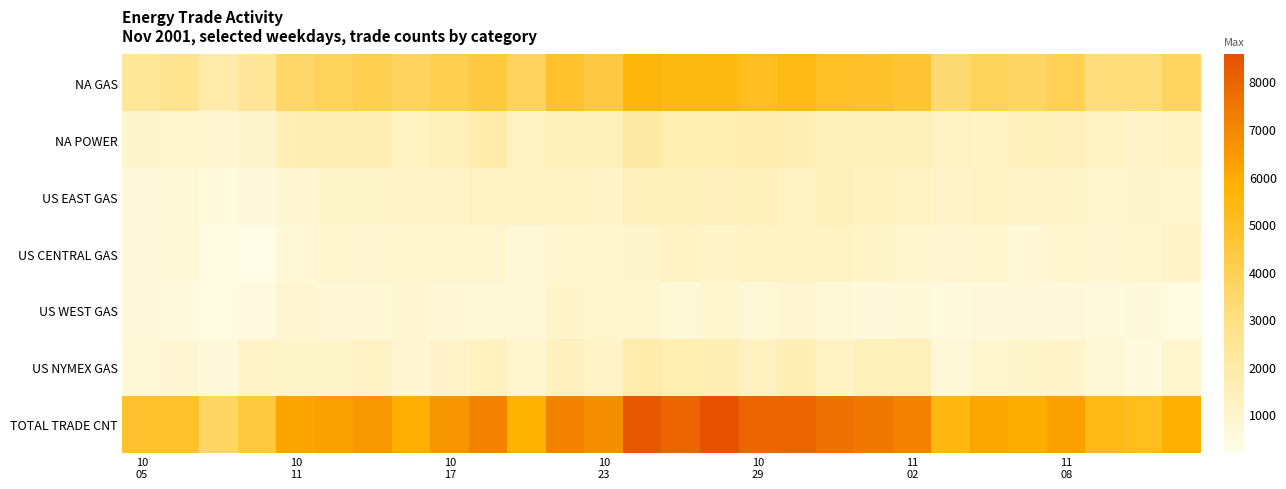

What is the maximum value shown in the chart?

8565